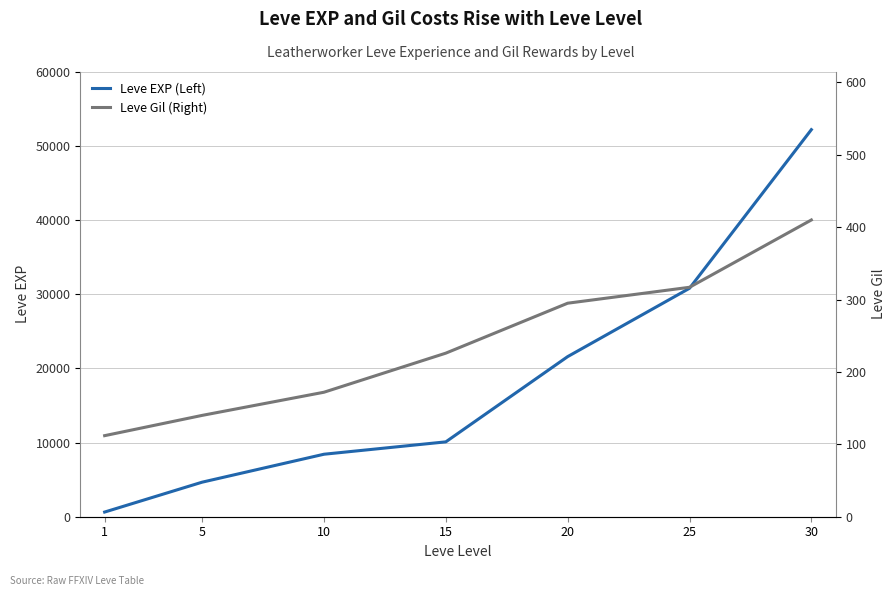

Reading left to right, what are all the values shown in this chart?

Leve EXP (Left): 1=630	5=4660	10=8430	15=10100	20=21600	25=30820	30=52220
Leve Gil (Right): 1=112	5=140	10=172	15=226	20=295	25=317	30=410